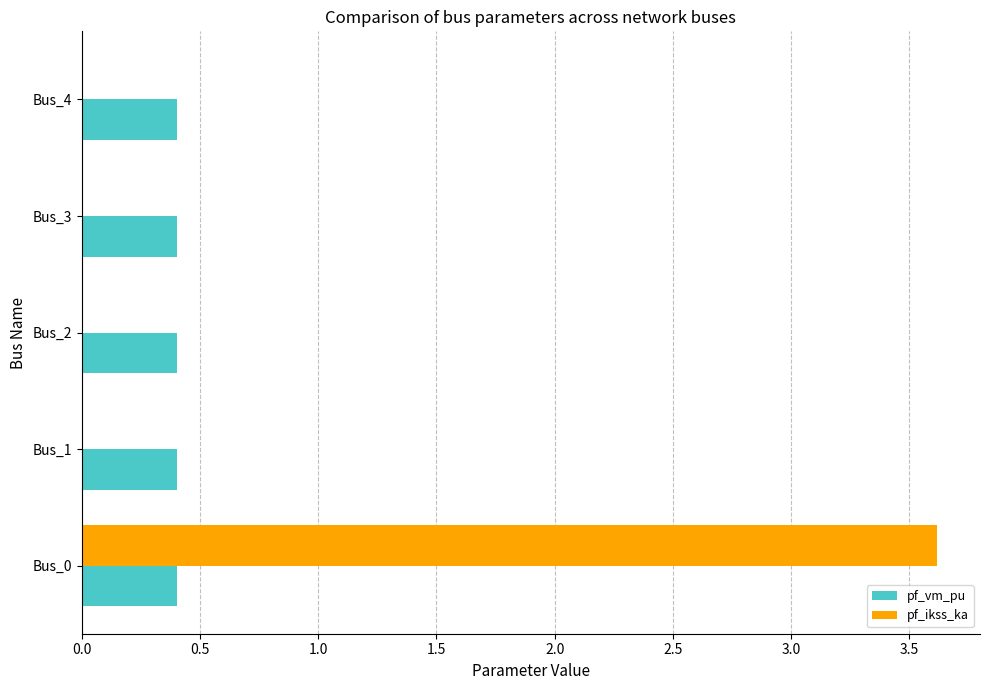

What is the sum of all pf_ikss_ka values?

3.6